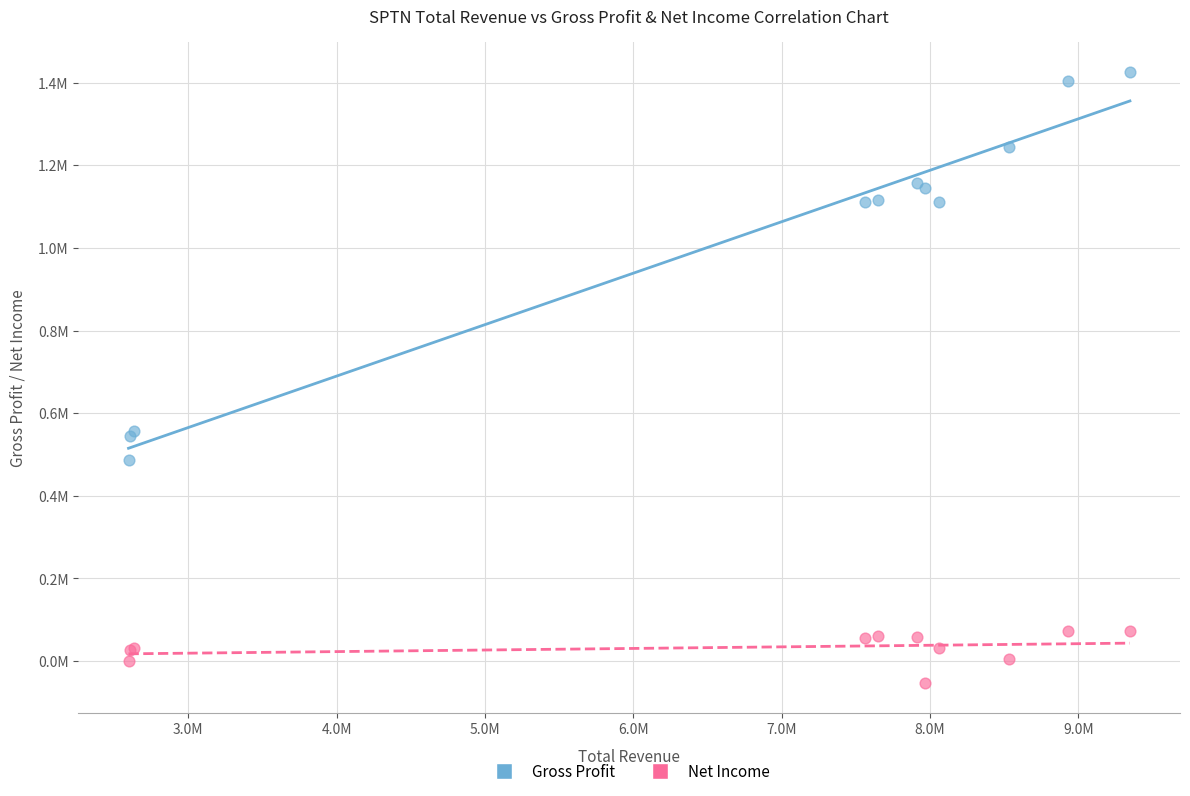

What are all the series names shown in the legend?

Gross Profit, Net Income